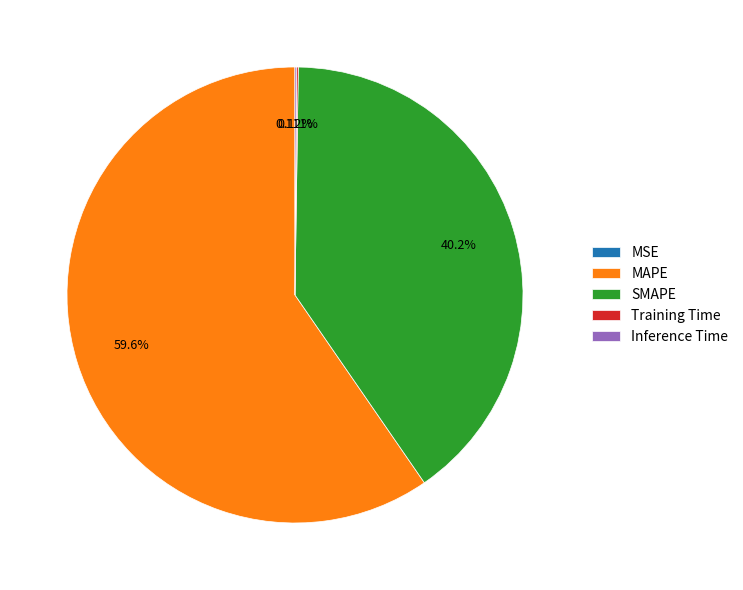

Which category has the biggest portion of the pie?

MAPE